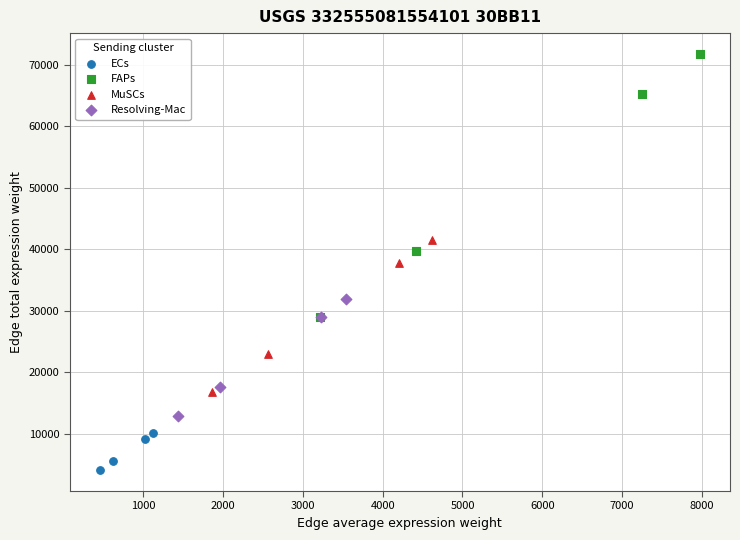

Which series reaches the maximum Y coordinate?

FAPs